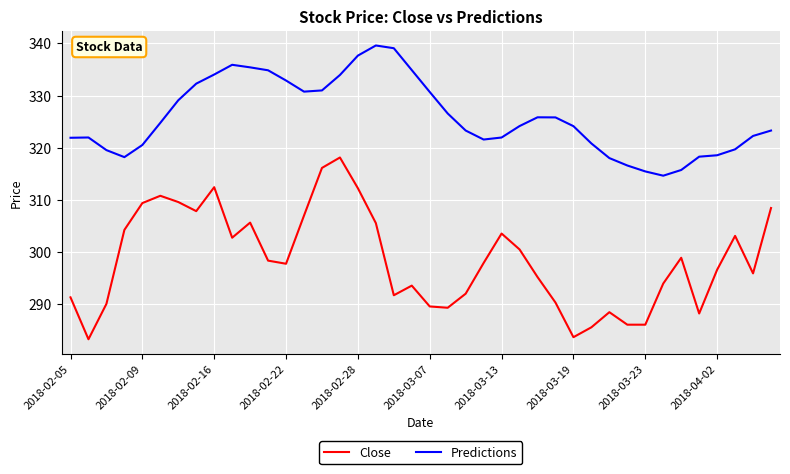

What is the minimum value shown in the chart?

283.2